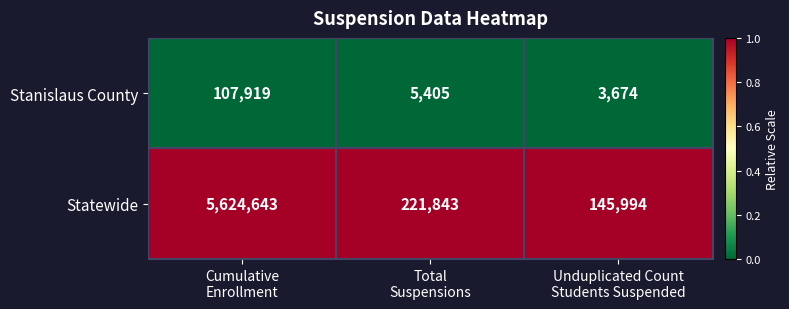

What is the average value of the Stanislaus County series?

38999